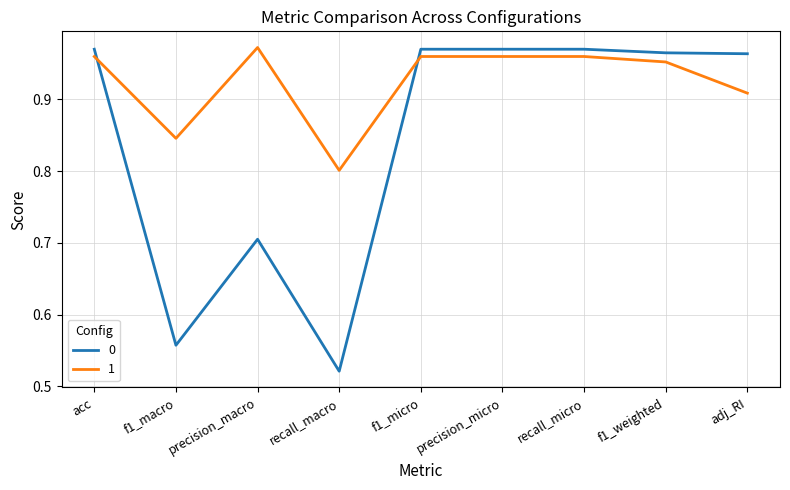

What are all the series names shown in the legend?

0, 1